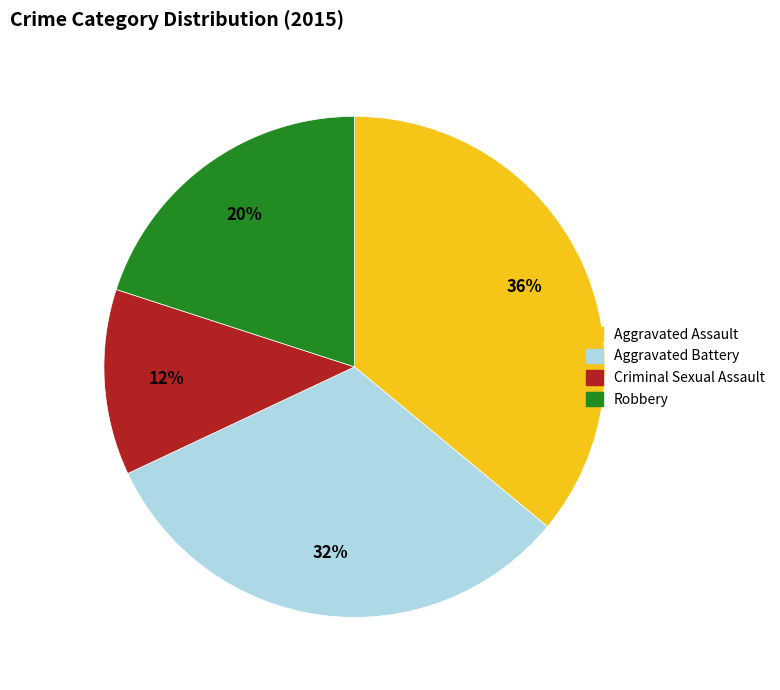

Which has a higher value, Aggravated Assault or Aggravated Battery?

Aggravated Assault